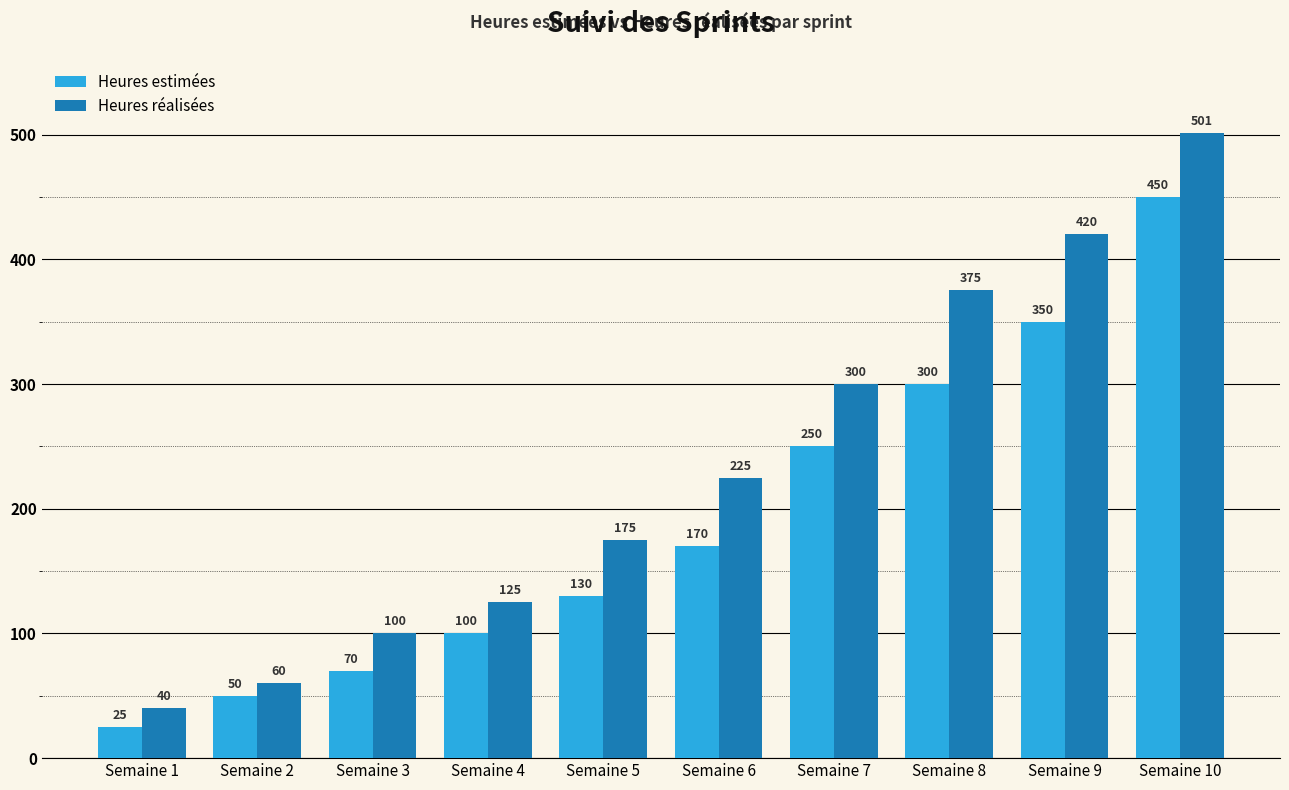

True or false: Heures estimées has a value of 26 at Semaine 5.

False